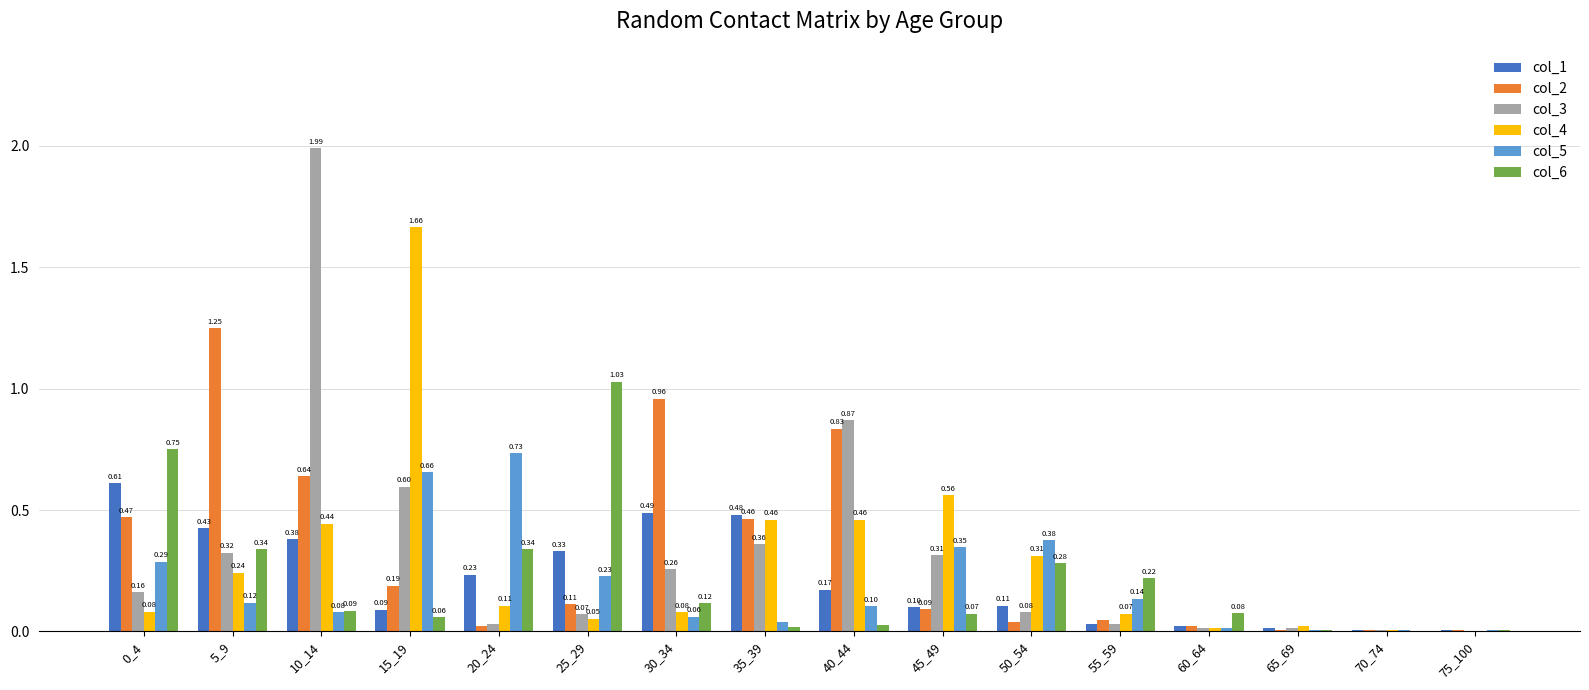

Which series has the largest total across all categories?

col_2